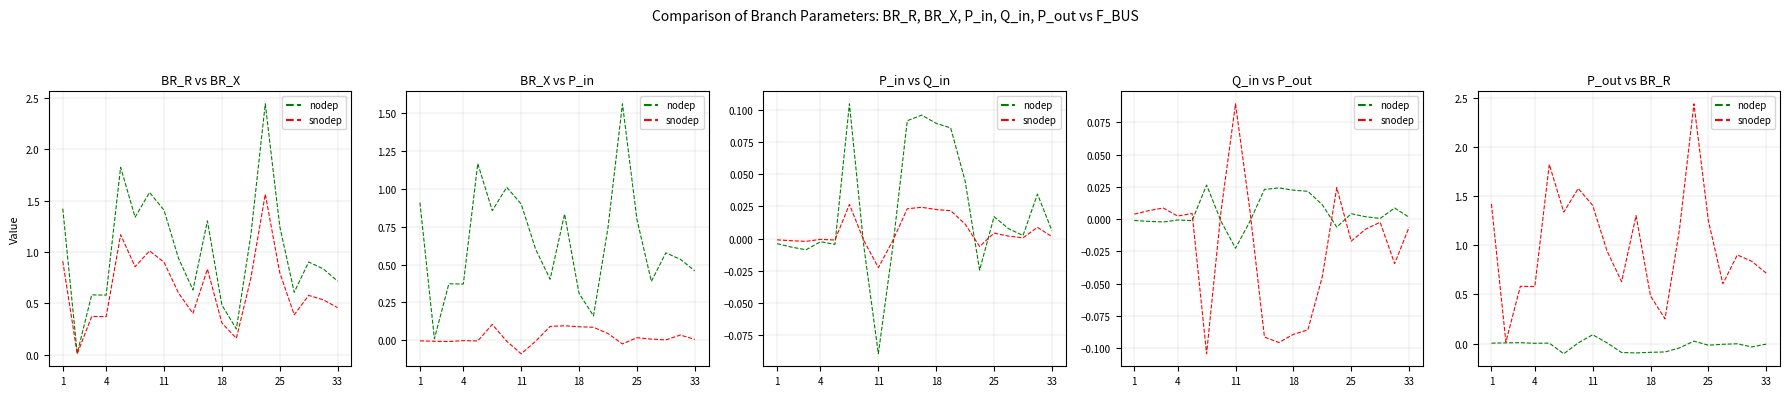

Where is the first local maximum for snodep?

11